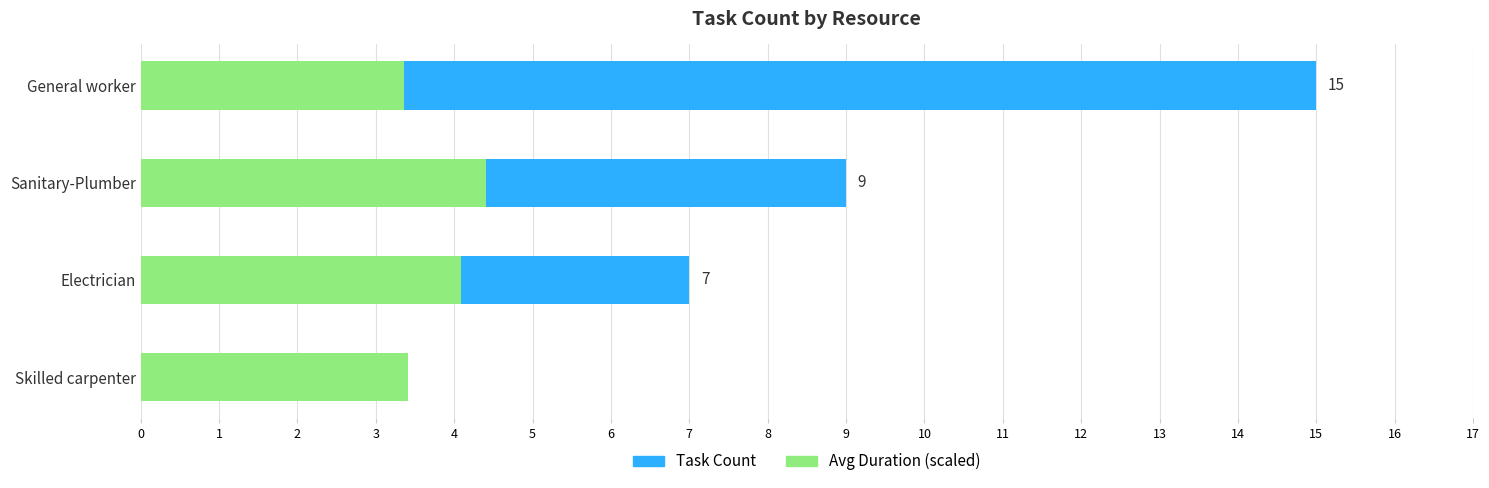

How many values in the Avg Duration (scaled) series exceed 4?

2